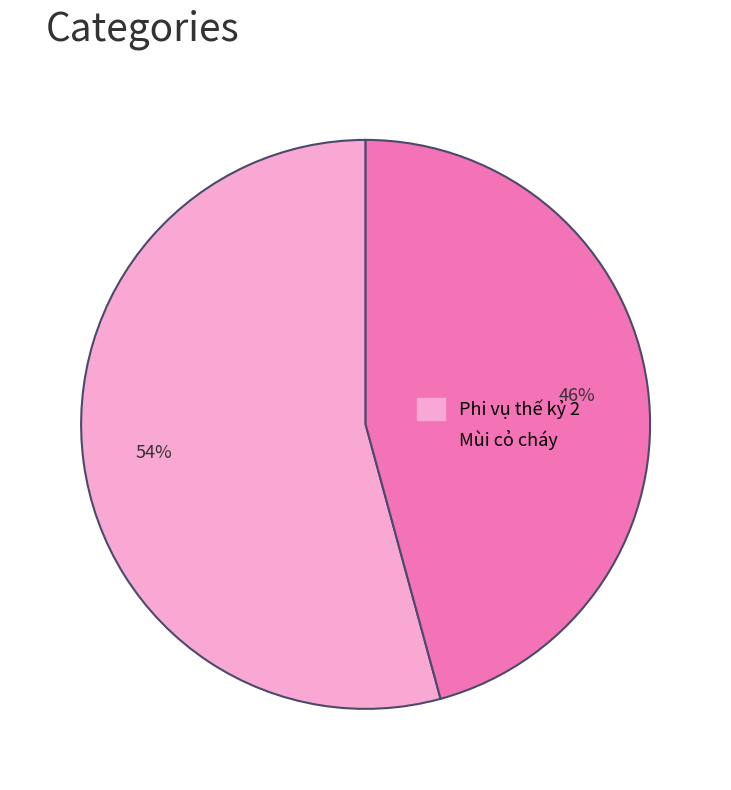

Is the sum of Phi vụ thế kỷ 2 and Mùi cỏ cháy greater than half?

Yes